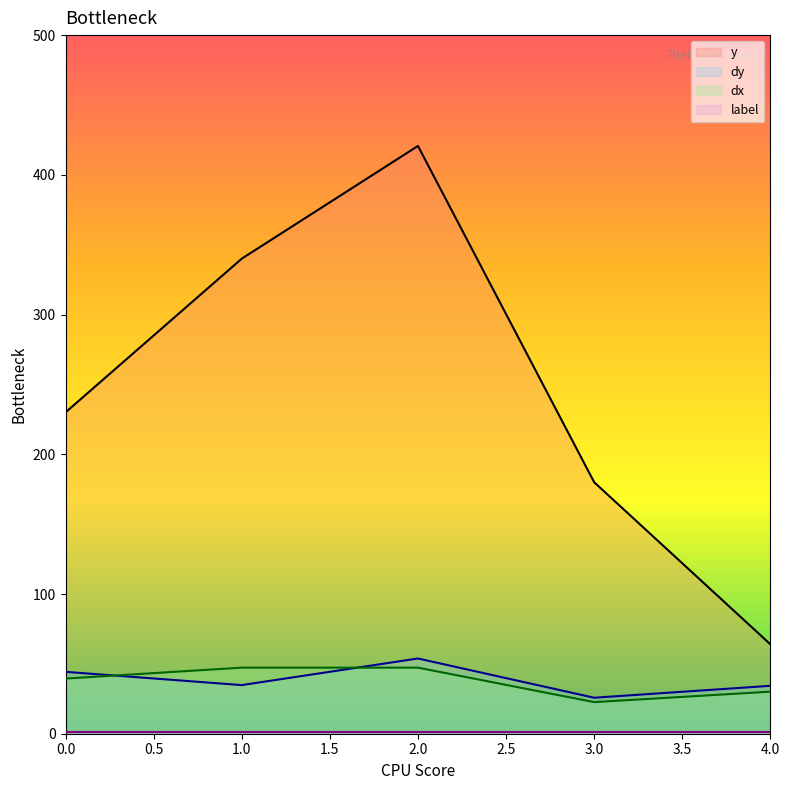

In dy, how many points are lower than both neighbors (excluding endpoints)?

2